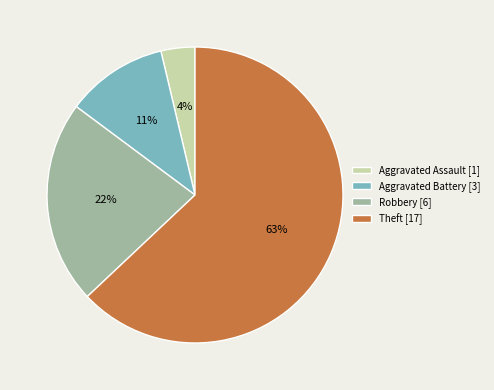

Combined, do Aggravated Battery [3] and Aggravated Assault [1] account for over 50%?

No